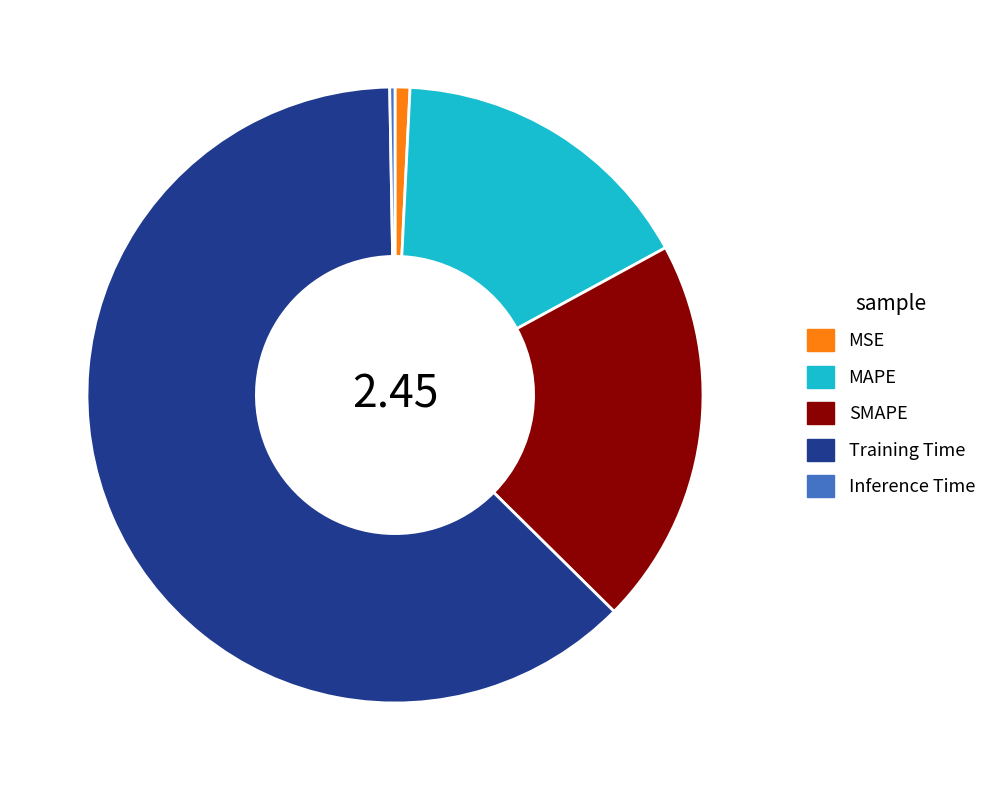

Which slice is the largest?

Training Time